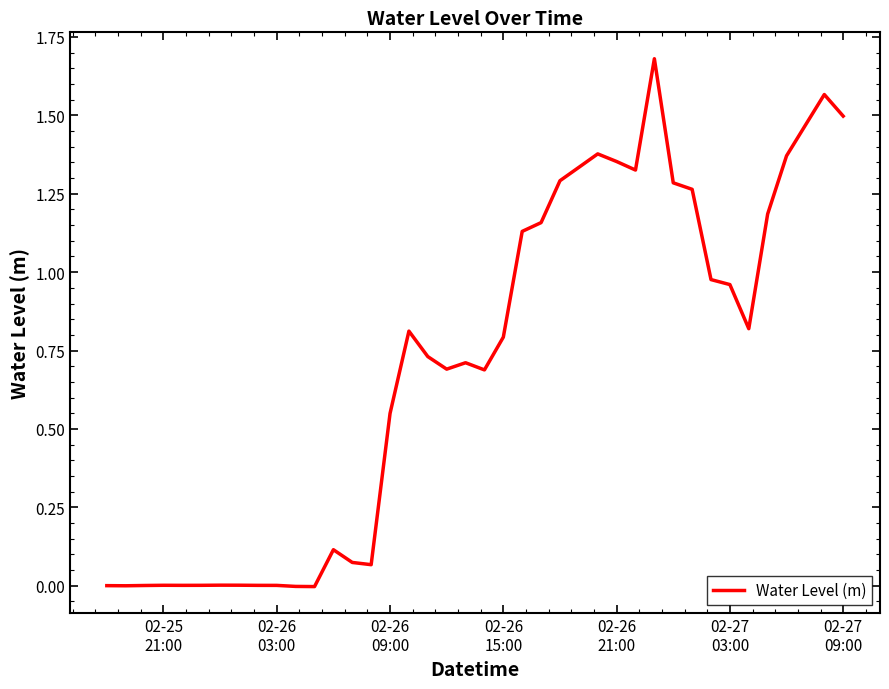

Reading left to right, what are all the values shown in this chart?

0.0	0.0	0.0	0.0	0.0	0.0	0.0	0.0	0.0	0.0	-0.0	-0.0	0.1	0.1	0.1	0.5	0.8	0.7	0.7	0.7	0.7	0.8	1.1	1.2	1.3	1.3	1.4	1.4	1.3	1.7	1.3	1.3	1.0	1.0	0.8	1.2	1.4	1.5	1.6	1.5